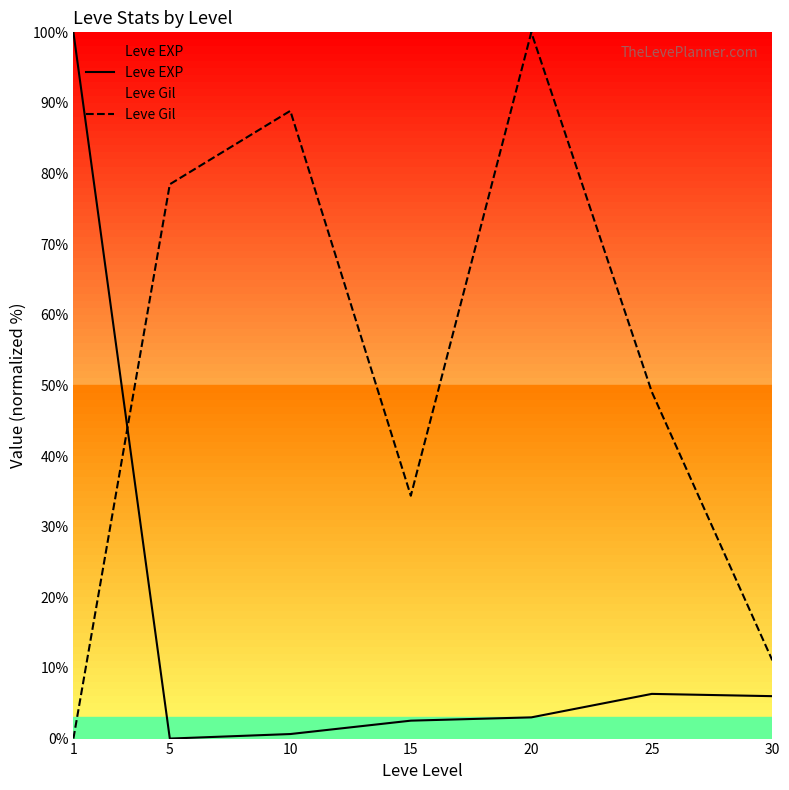

Between which two adjacent categories do Leve Gil and Leve EXP first intersect?

1 and 5